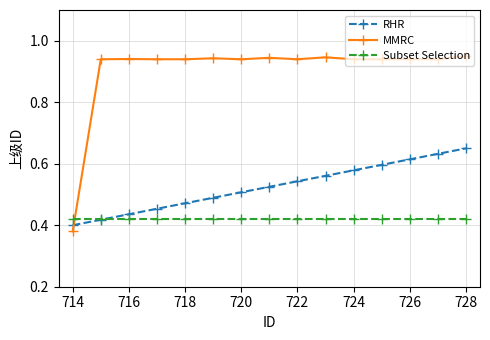

Which series has the largest total across all categories?

MMRC